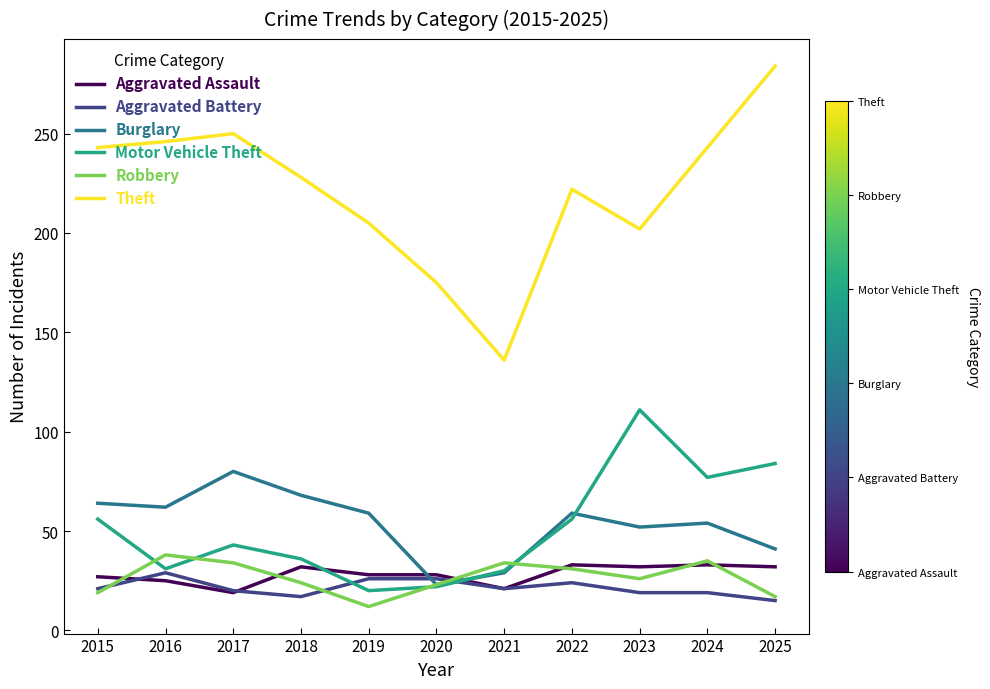

What is the highest value of the Motor Vehicle Theft series?

111